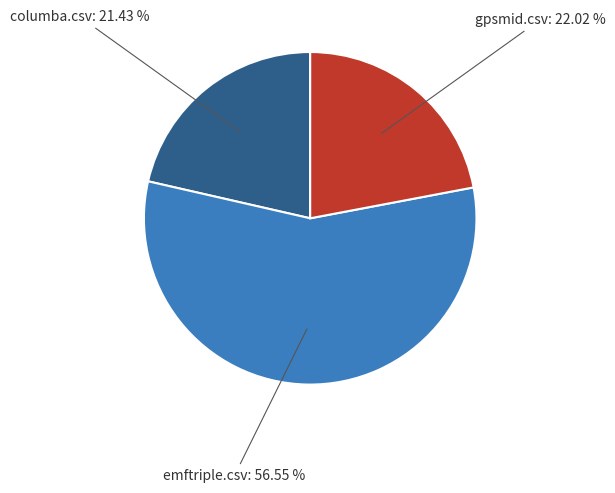

To the nearest percent, what is the difference between the emftriple.csv and gpsmid.csv slice percentages?

35%